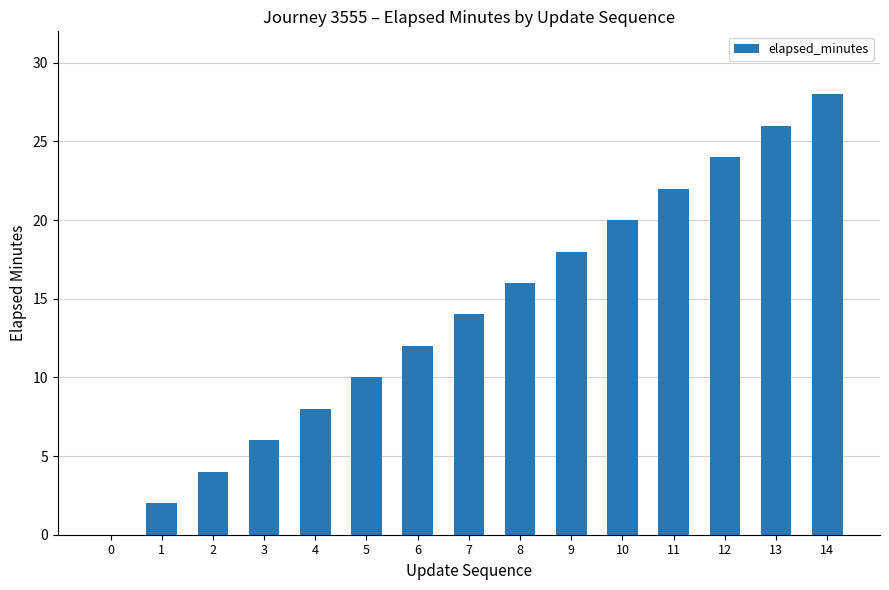

What is the change in value from 8 to 13?

+10